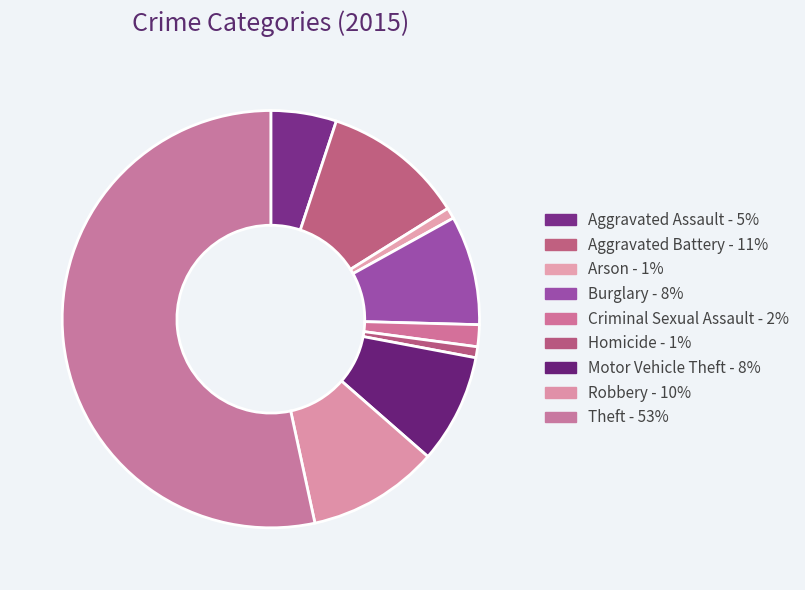

How many slices are in this pie chart?

9